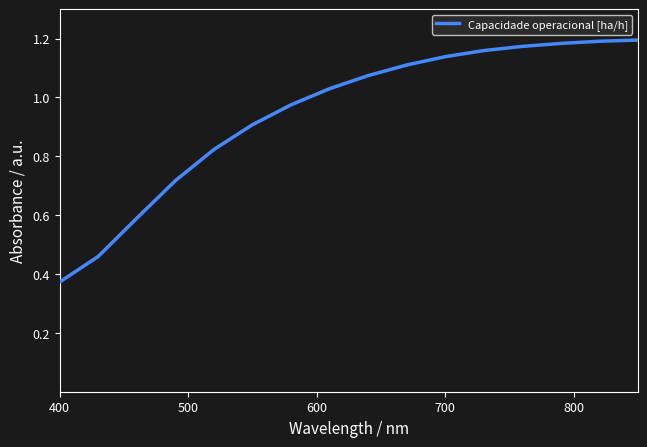

At which label is the value closest to 0?

400